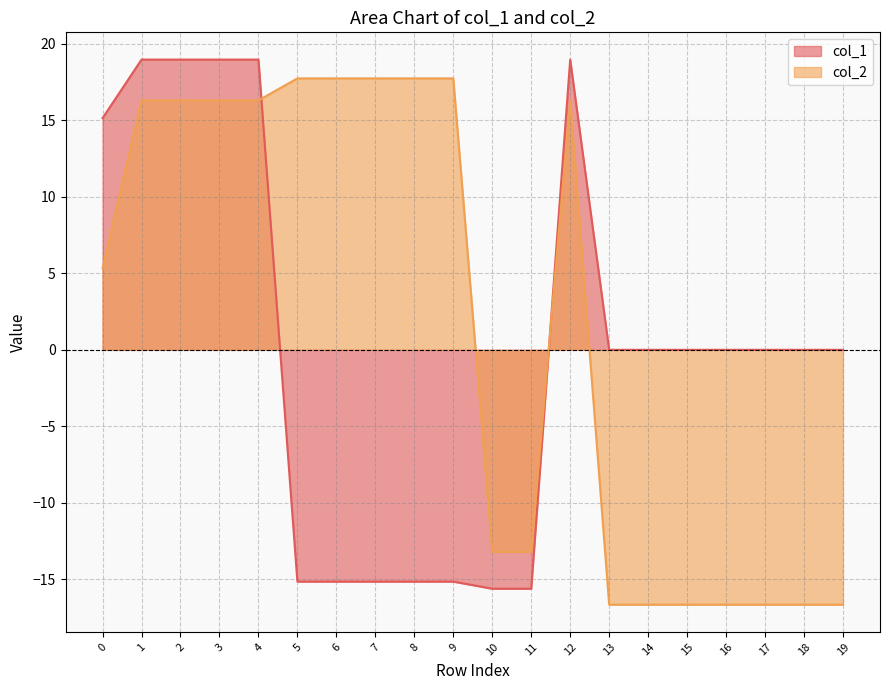

How many values in col_2 are above zero?

11